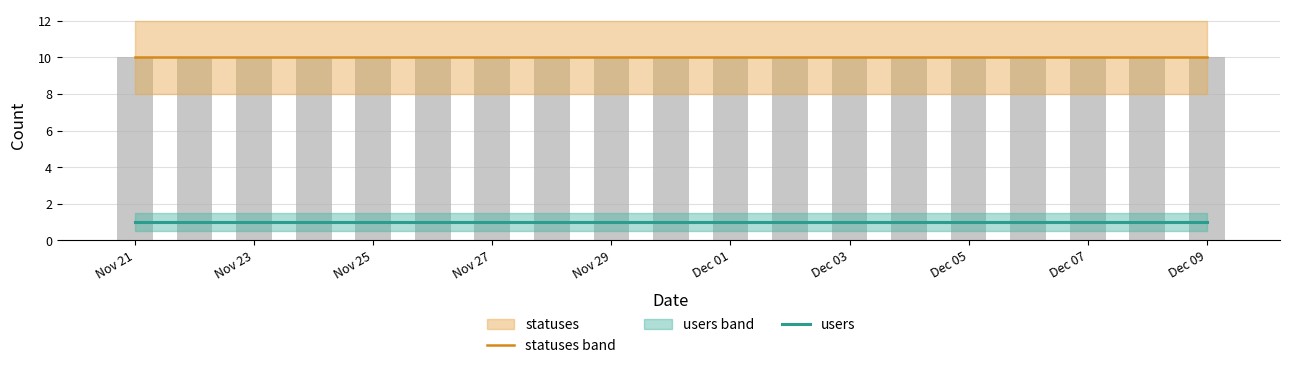

The value of users at Dec 01 is 1. True or false?

False